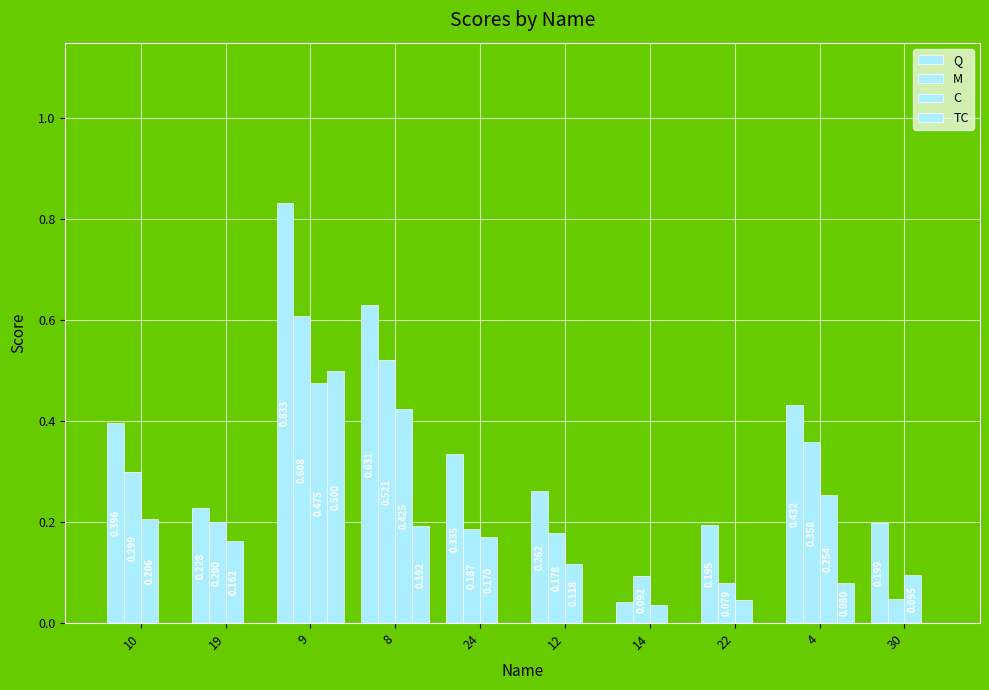

How many groups of bars are there?

10